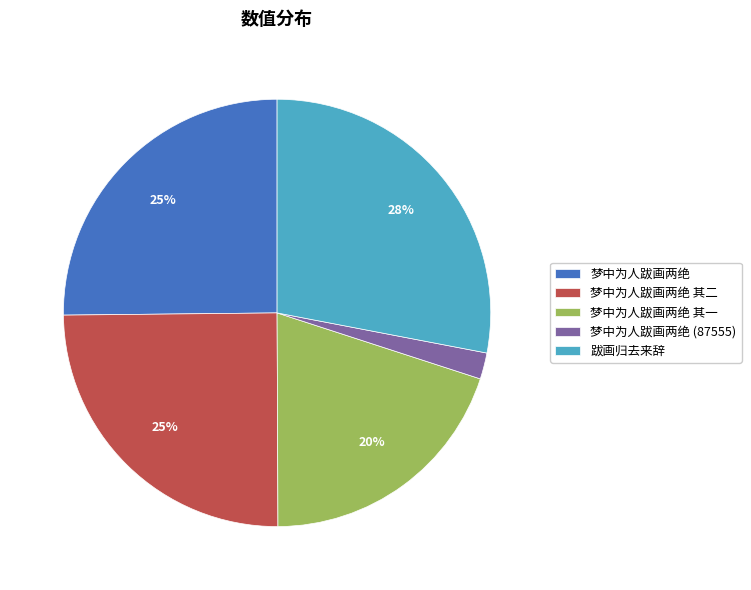

To the nearest percent, what percentage of the pie is 梦中为人跋画两绝 其二?

25%